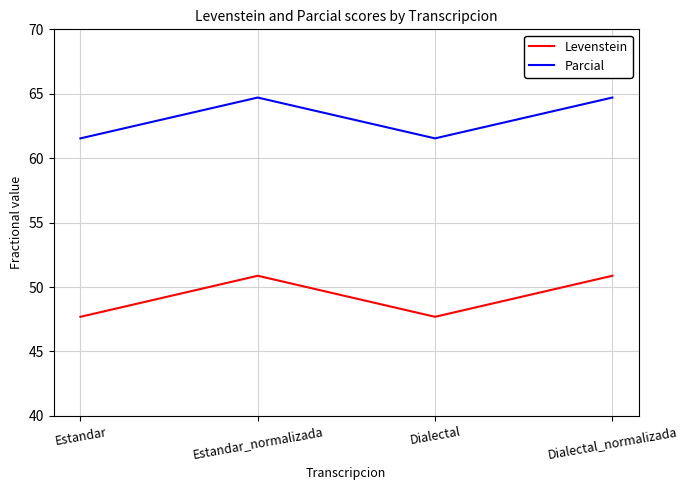

Between Dialectal and Dialectal_normalizada, which series saw the biggest shift?

Levenstein